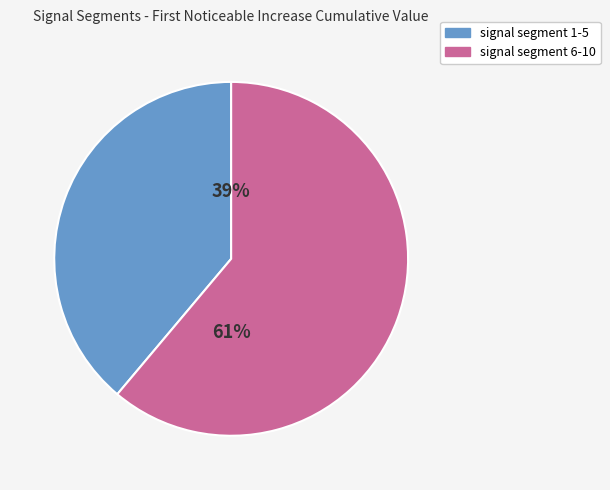

To the nearest percent, what is the average slice percentage?

50%